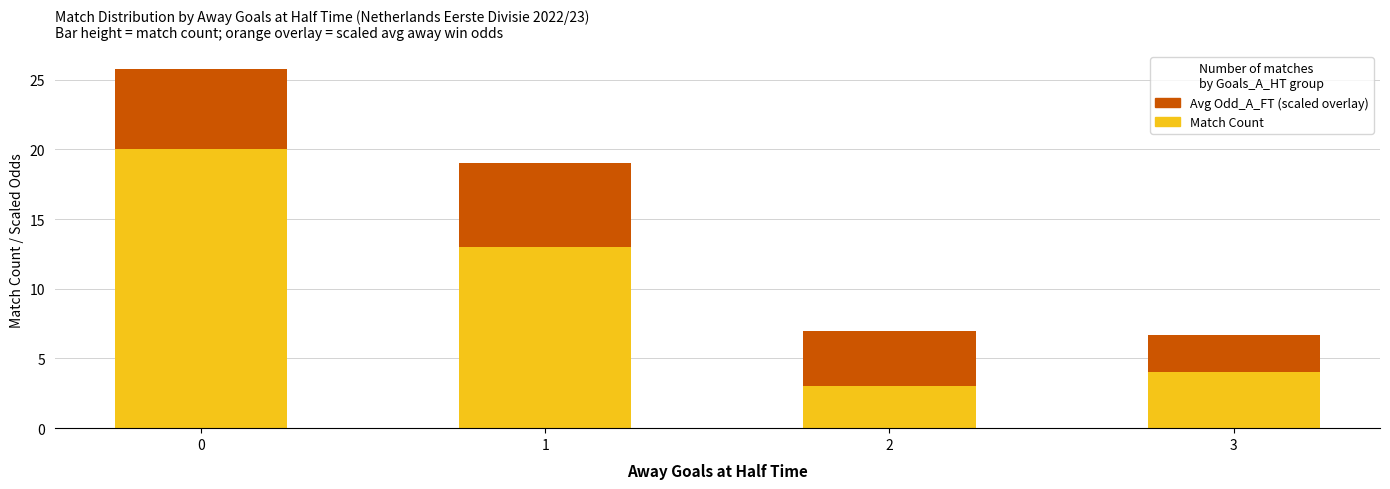

What is the total value across all series at 3?

6.7